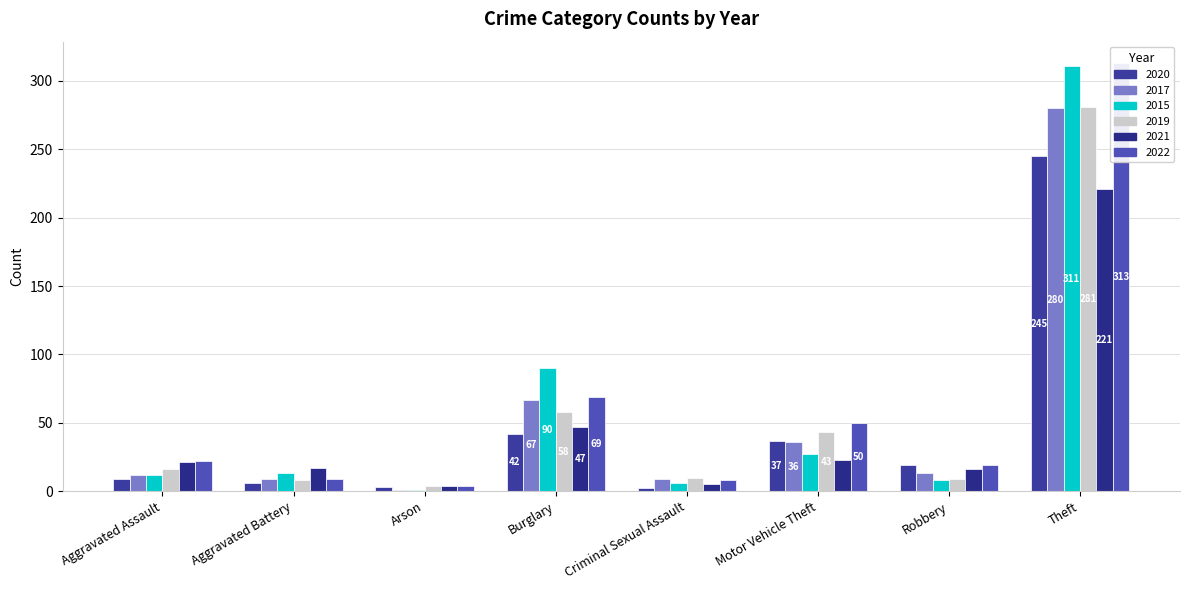

What is the spread (max minus min) of values at Motor Vehicle Theft?

27